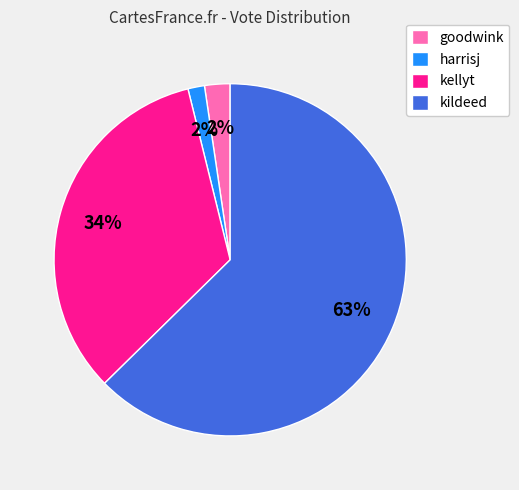

Do goodwink and kildeed together represent more than half of the pie?

Yes